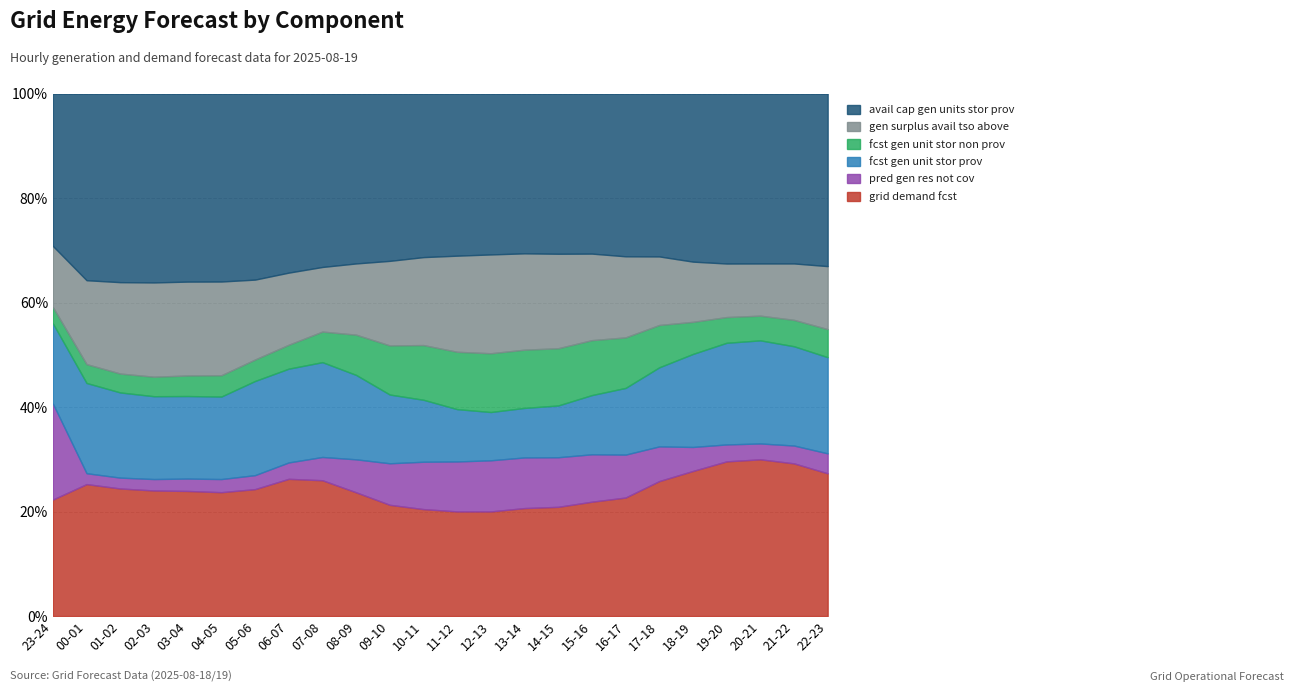

At which category is the sum across all series the highest?

23-24